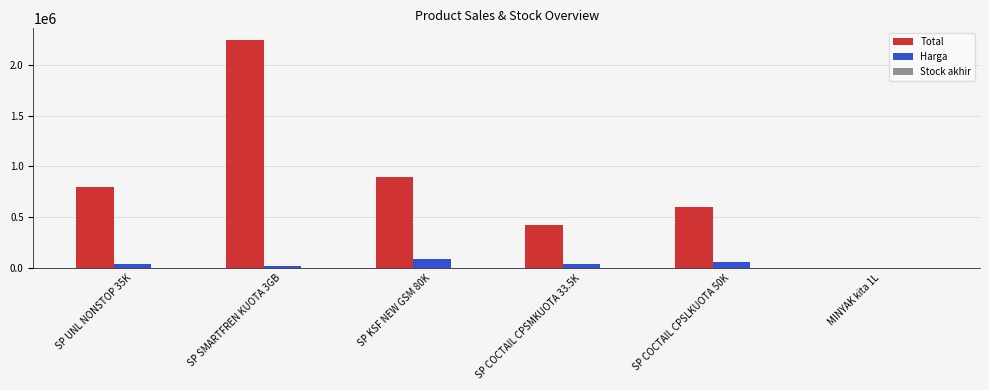

What is the total value across all series at MINYAK kita 1L?

103